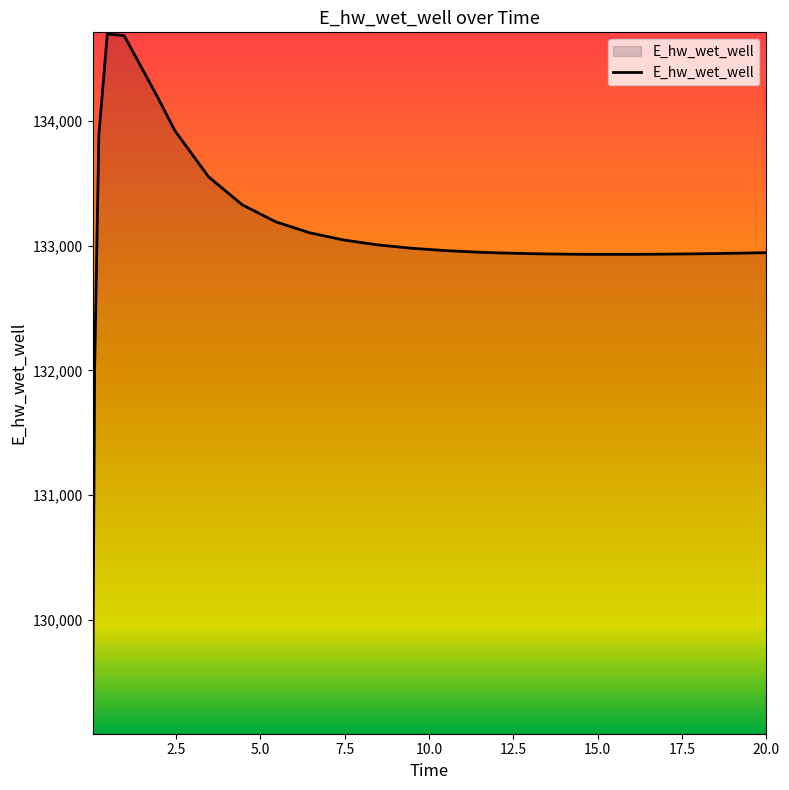

What is the difference between the maximum and minimum values?

5602.0